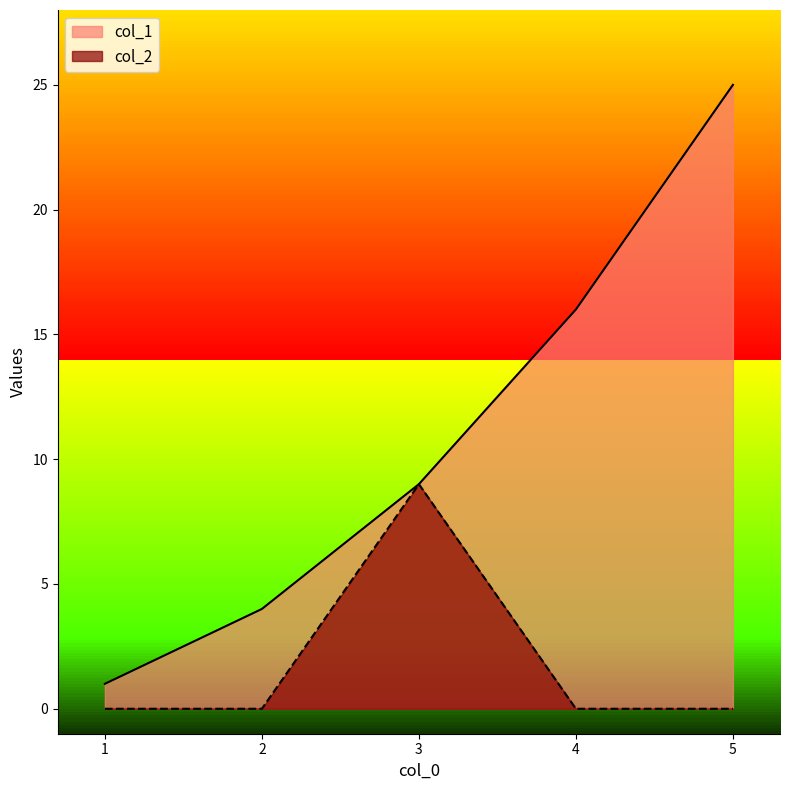

Reading left to right, what are all the values shown in this chart?

col_1: 1	4	9	16	25
col_2: 0	0	9	0	0